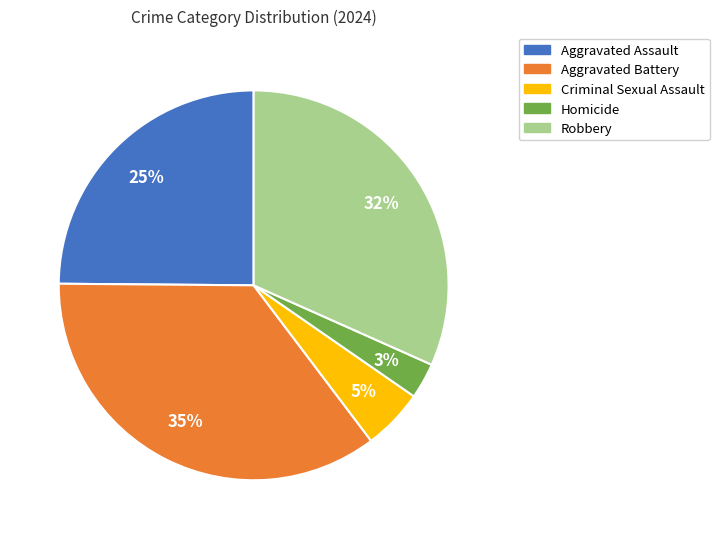

Rank the categories by value from lowest to highest.

Homicide, Criminal Sexual Assault, Aggravated Assault, Robbery, Aggravated Battery